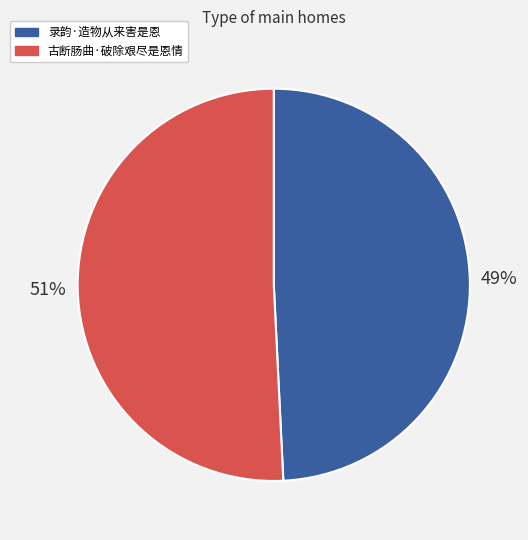

To the nearest percent, what is the average slice percentage?

50%